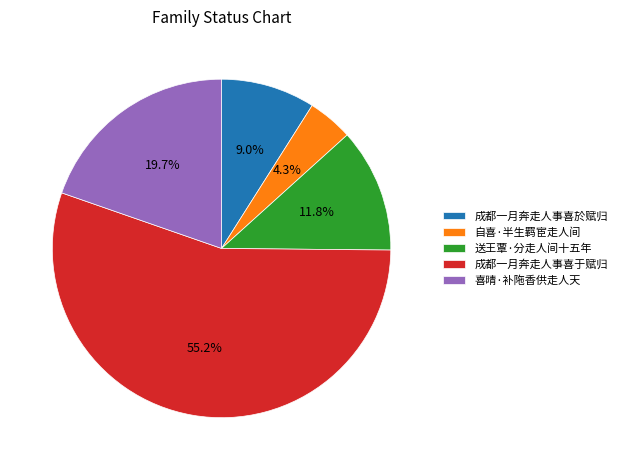

Which slice is the smallest?

自喜·半生羁宦走人间